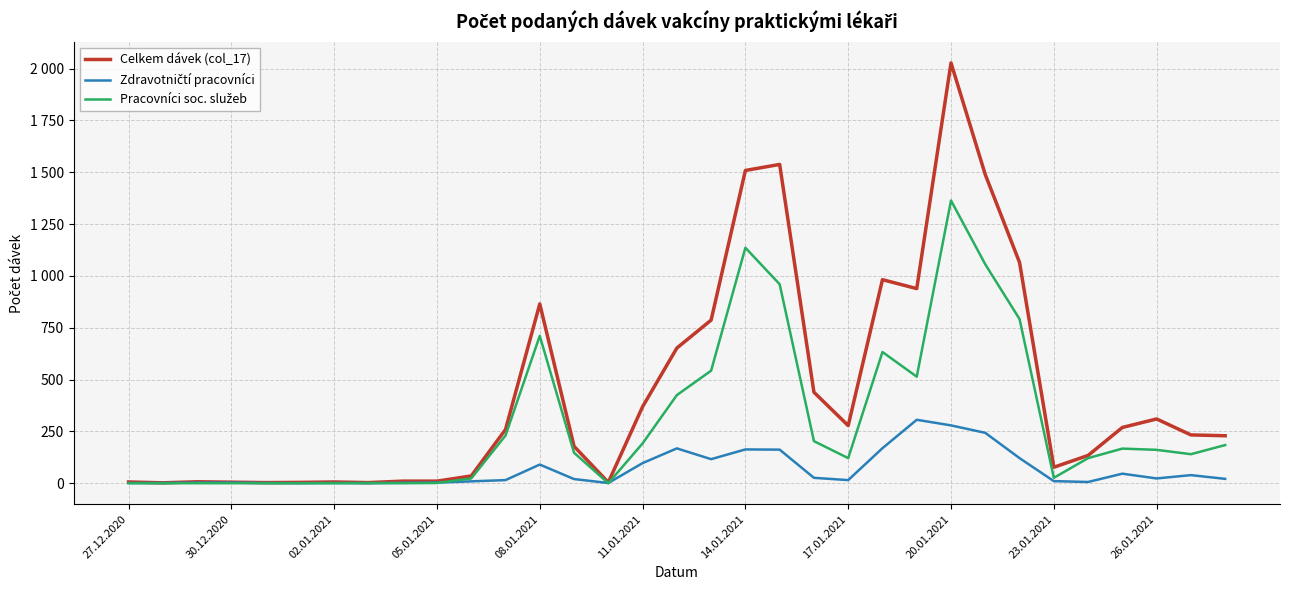

Is this an area chart (filled region under the line)?

No